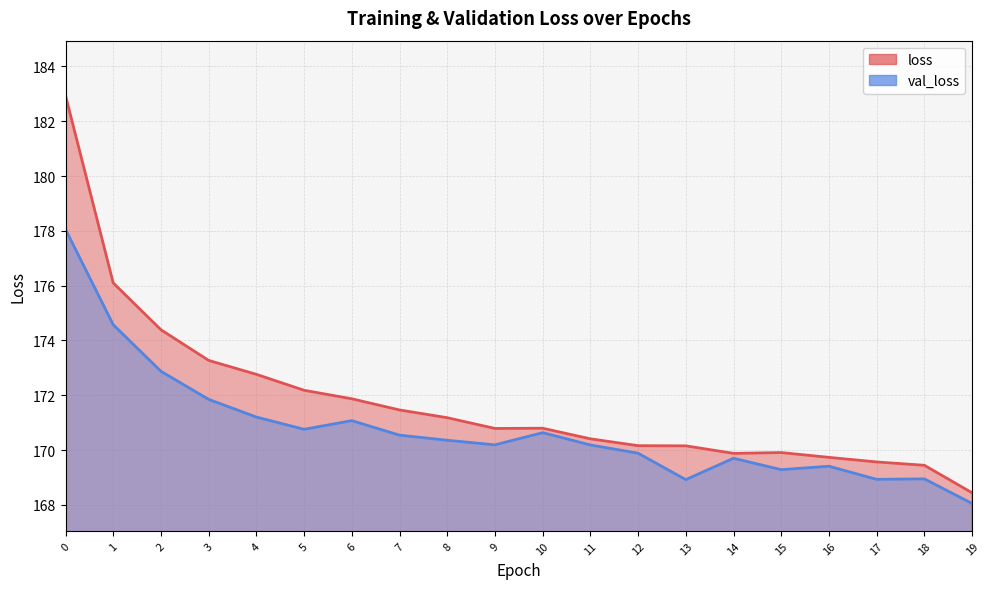

Reading left to right, list all the values displayed in this chart.

loss: 182.9	176.1	174.4	173.3	172.8	172.2	171.9	171.5	171.2	170.8	170.8	170.4	170.2	170.2	169.9	169.9	169.7	169.6	169.4	168.4
val_loss: 178.1	174.6	172.9	171.9	171.2	170.8	171.1	170.5	170.4	170.2	170.6	170.2	169.9	168.9	169.7	169.3	169.4	168.9	168.9	168.1